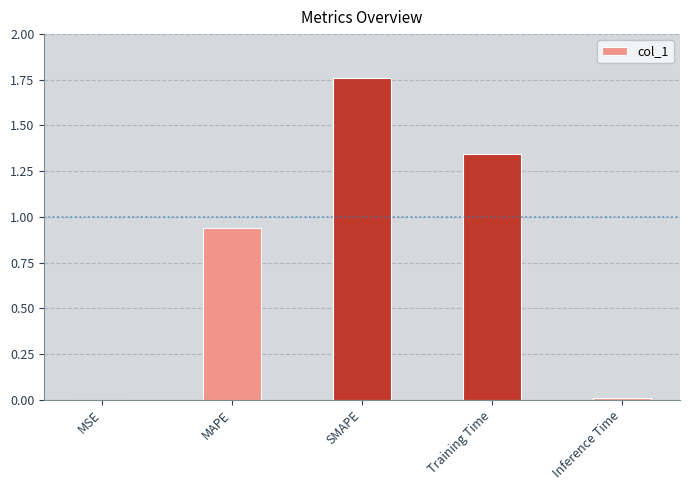

How many distinct data groups are displayed?

1